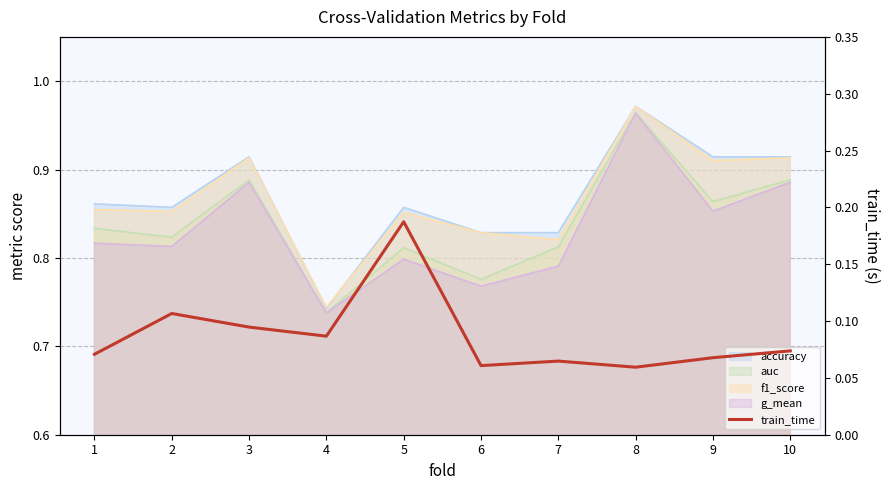

How many points are higher than both their immediate neighbors (excluding endpoints)?

3